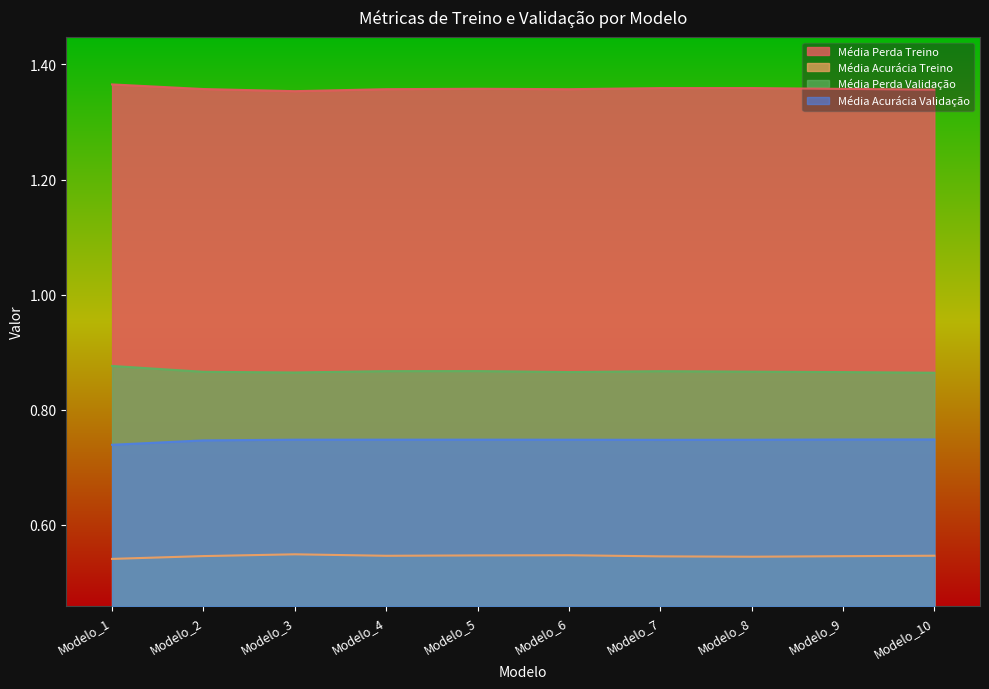

True or false: Média Acurácia Treino has more than 0 points higher than both neighbors.

True